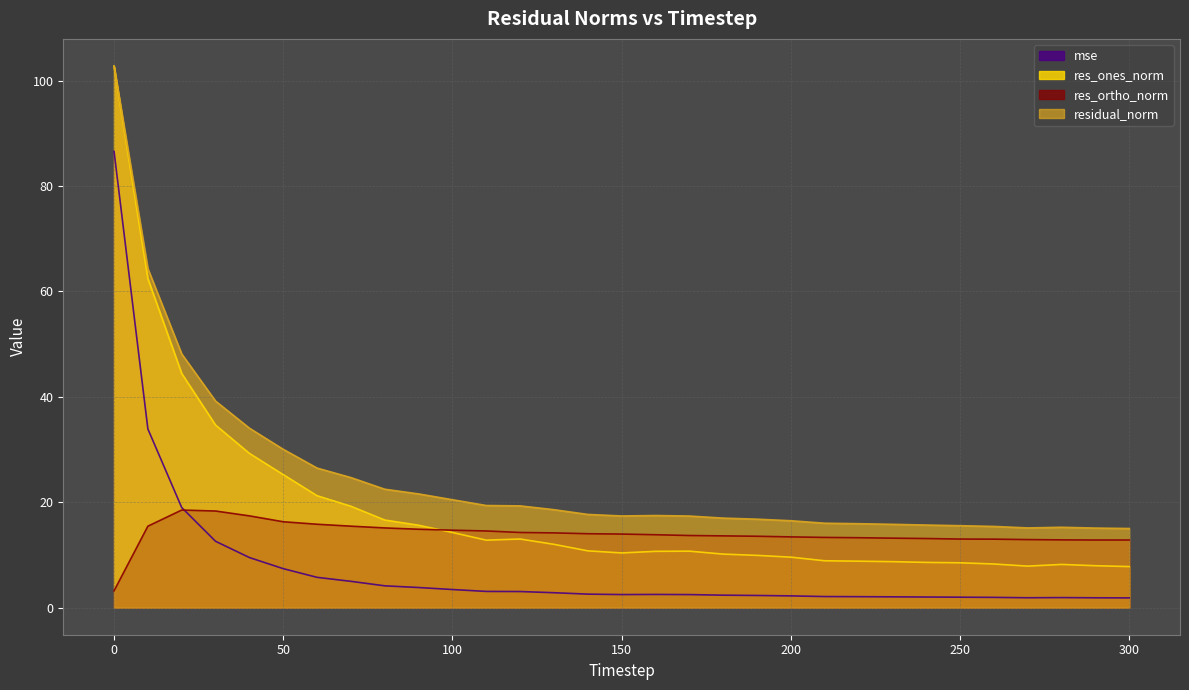

What is the difference between the second highest and second lowest values in the mse series?

32.0